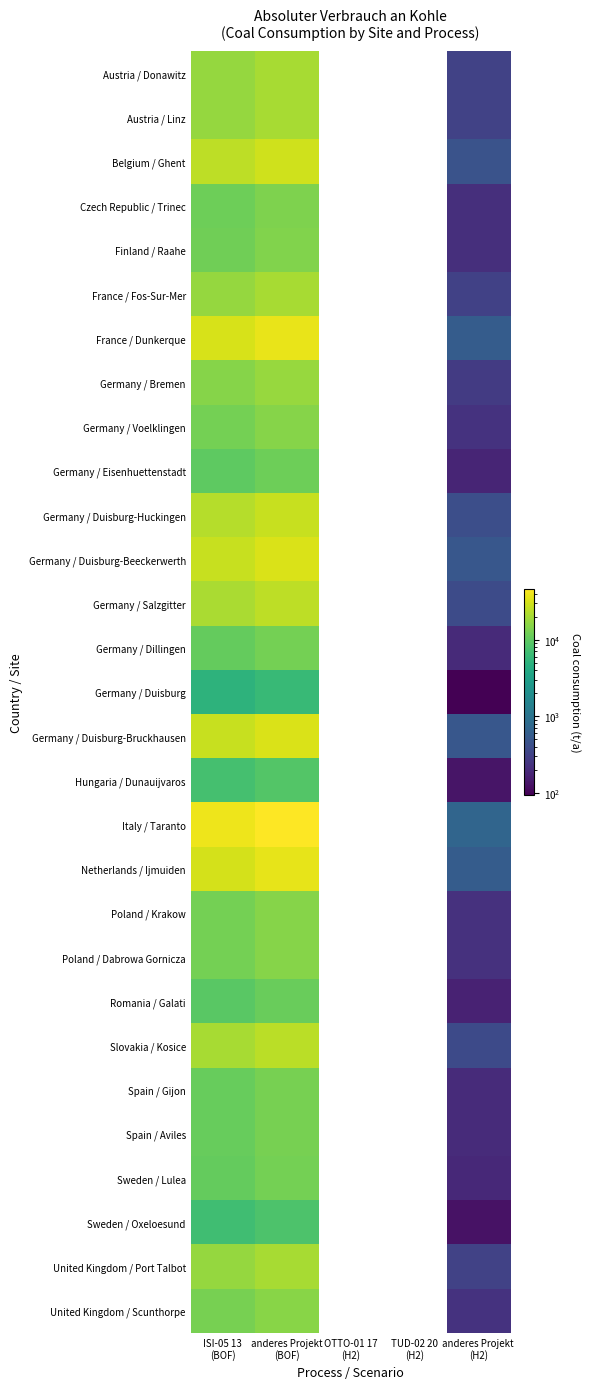

Is it true that Sweden / Lulea equals 12474.7 at anderes Projekt (BOF)?

True